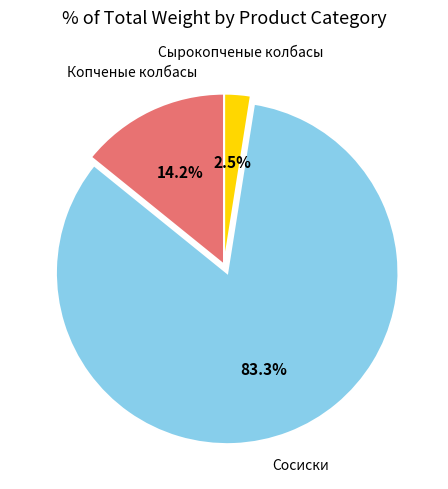

Rank the categories by value from highest to lowest.

Сосиски, Копченые колбасы, Сырокопченые колбасы